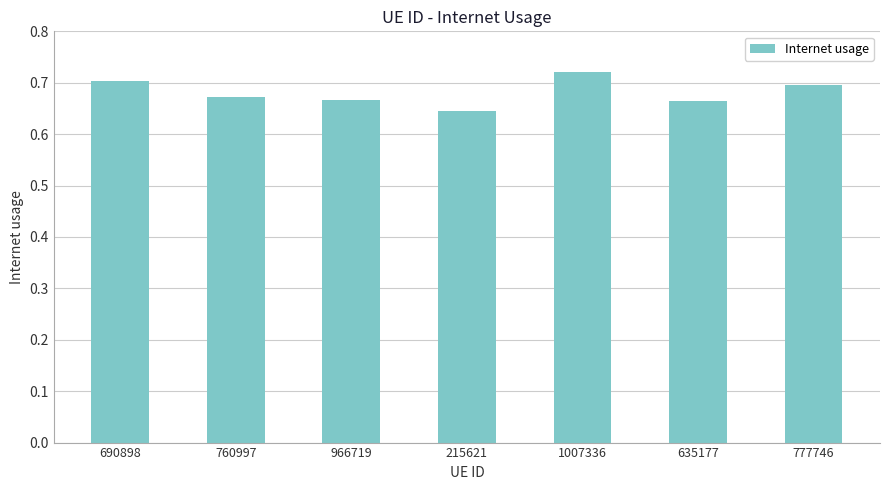

What is the label of the 1st bar from the right?

777746